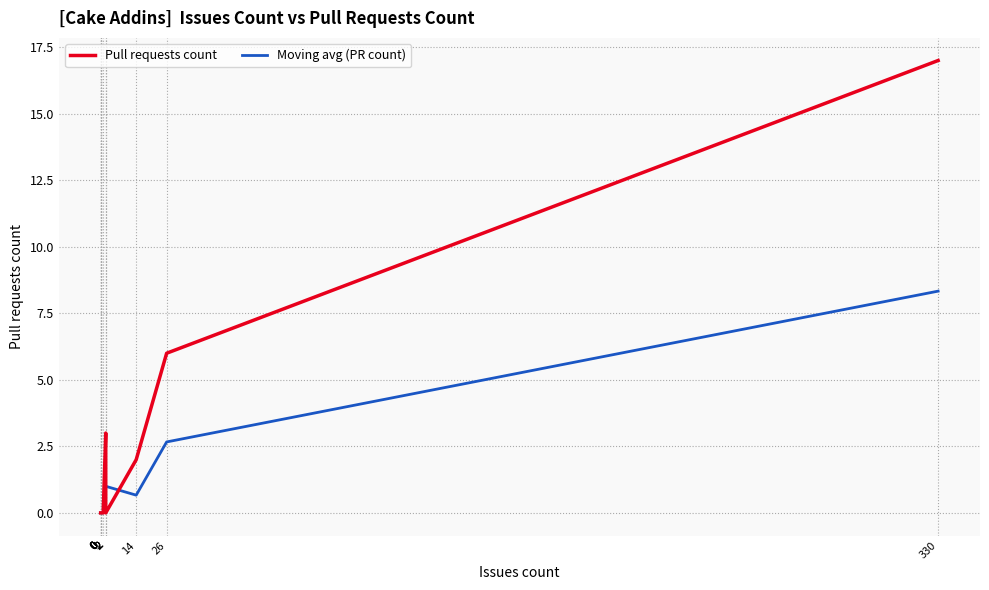

How many positive values does the Moving avg (PR count) series have?

6